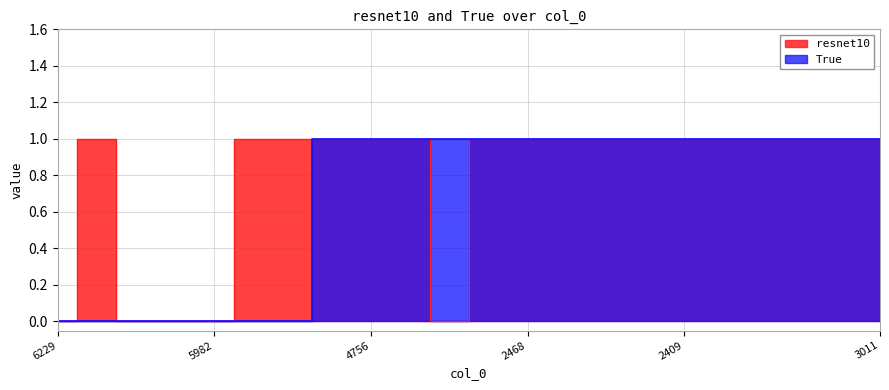

Rank the series by their maximum value, from lowest to highest.

resnet10, True